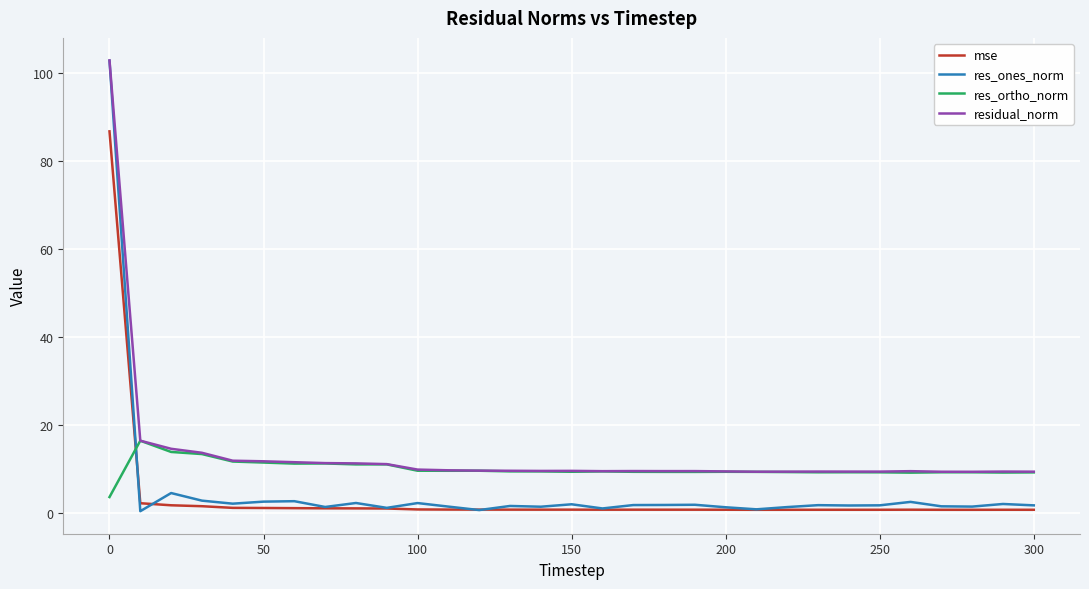

How many intersections are there between res_ortho_norm and res_ones_norm?

1